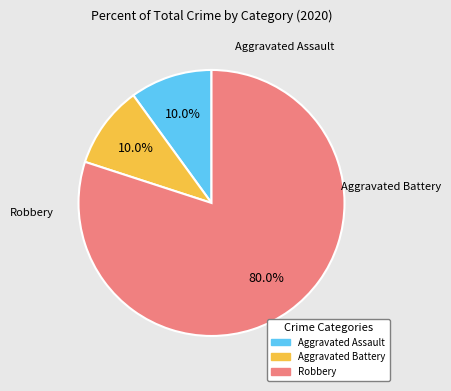

Is Robbery the majority of the pie?

Yes